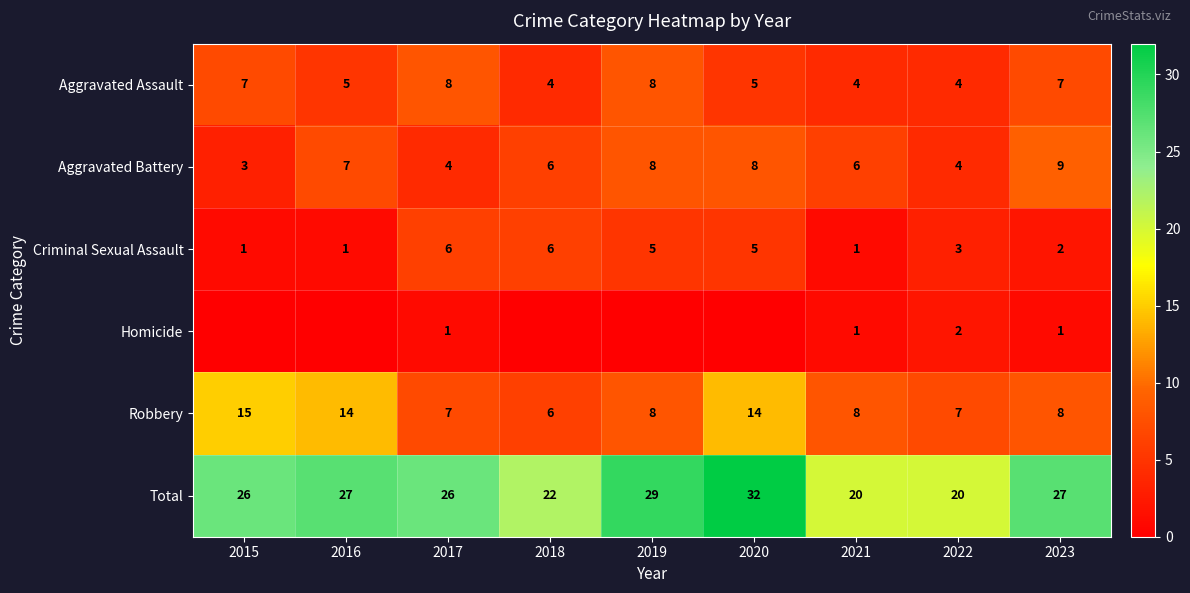

Which label corresponds to the smallest value in the chart?

2015